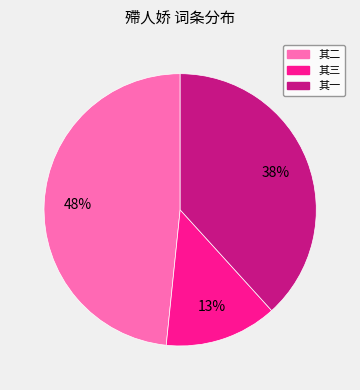

What is the smallest slice in the pie chart?

其三